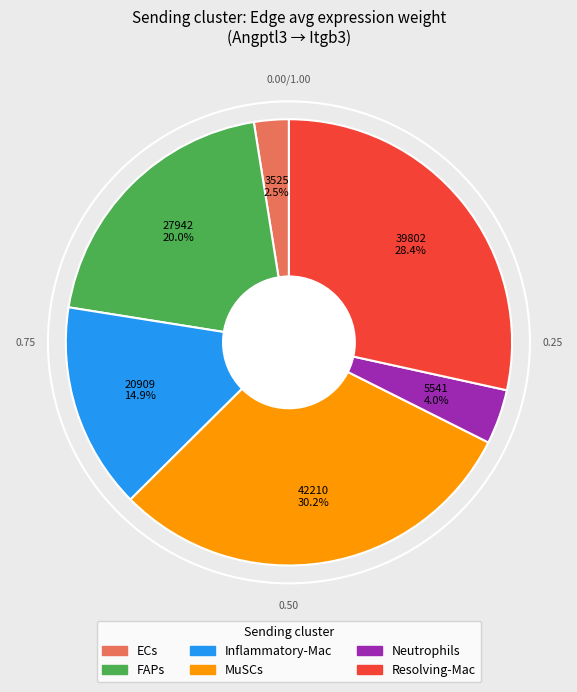

Rank the categories by value from highest to lowest.

MuSCs, Resolving-Mac, FAPs, Inflammatory-Mac, Neutrophils, ECs